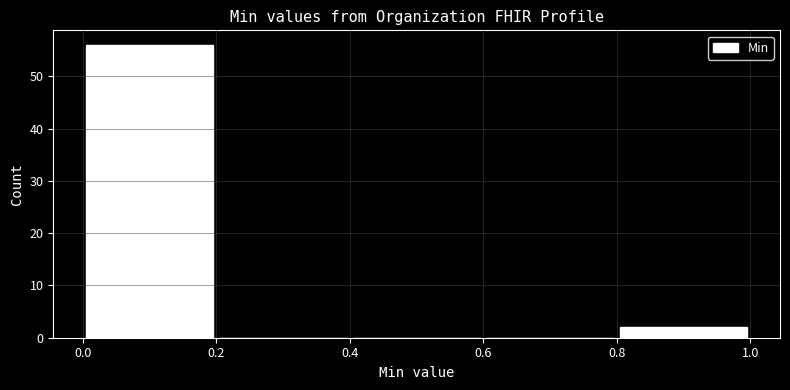

Reading left to right, transcribe this chart: for each bar, give the range it covers on the x-axis and its height. The values are not printed on the chart, so give them approximately, as read against the axis.

0.0 to 0.2: 56
0.2 to 0.4: 0
0.4 to 0.6: 0
0.6 to 0.8: 0
0.8 to 1.0: 2